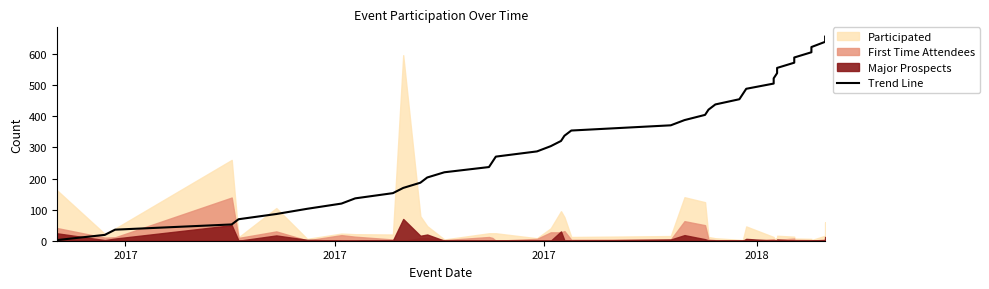

What is the difference between the maximum and minimum values?

654.7